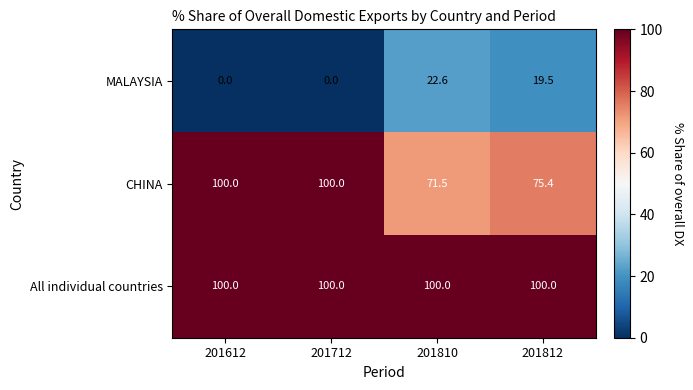

What is the spread (max minus min) of values at 201812?

80.5